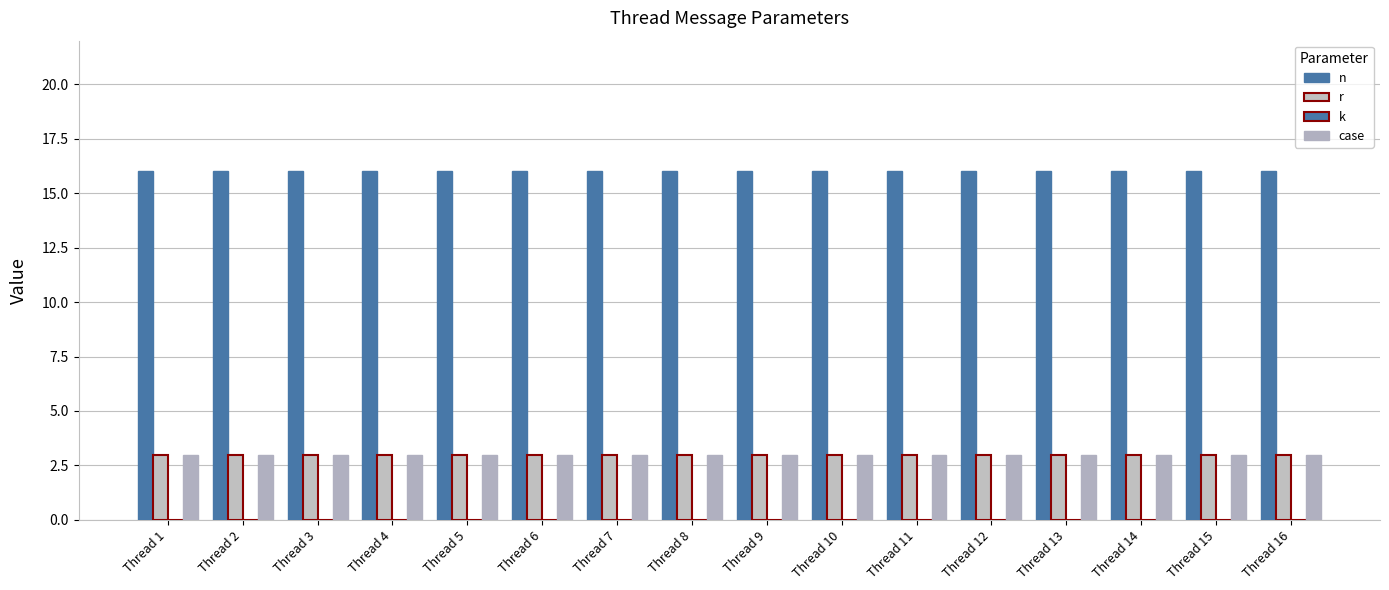

How many groups of bars are there?

16